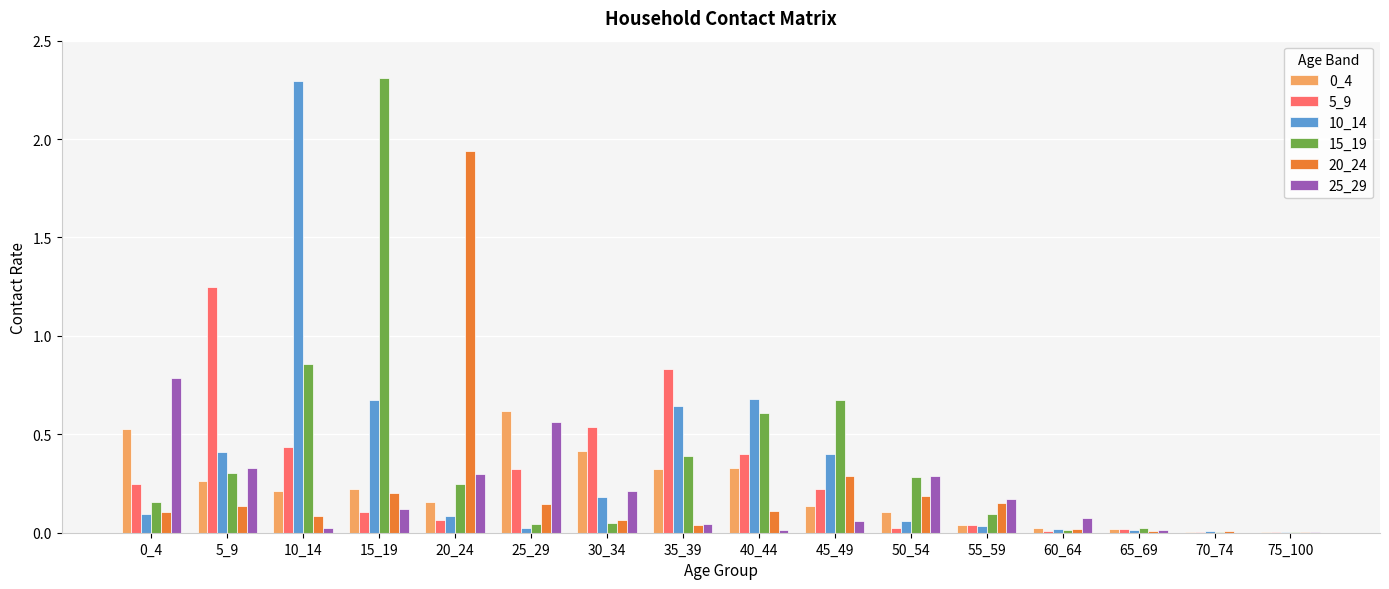

What is the greatest value displayed?

2.3